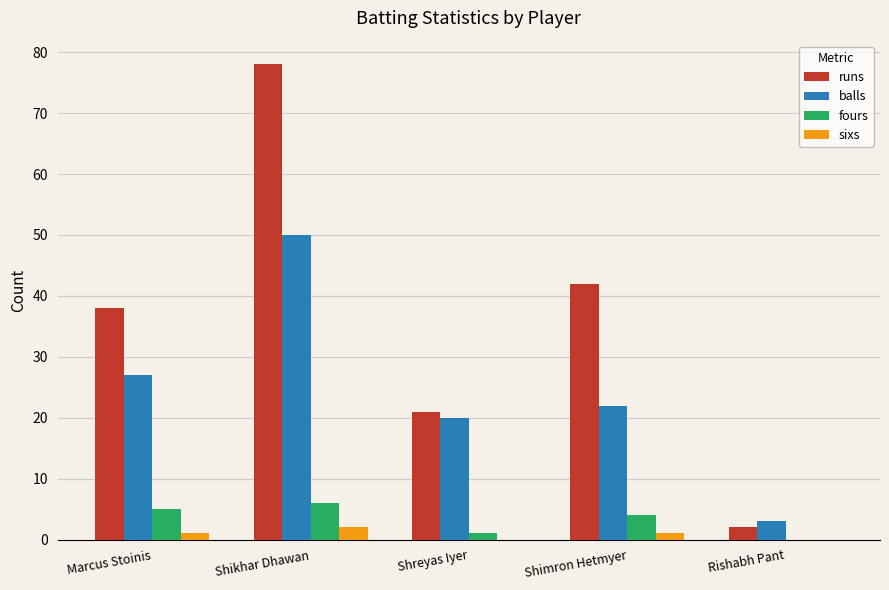

Reading left to right, what are all the values shown in this chart?

runs: 38	78	21	42	2
balls: 27	50	20	22	3
fours: 5	6	1	4	0
sixs: 1	2	0	1	0